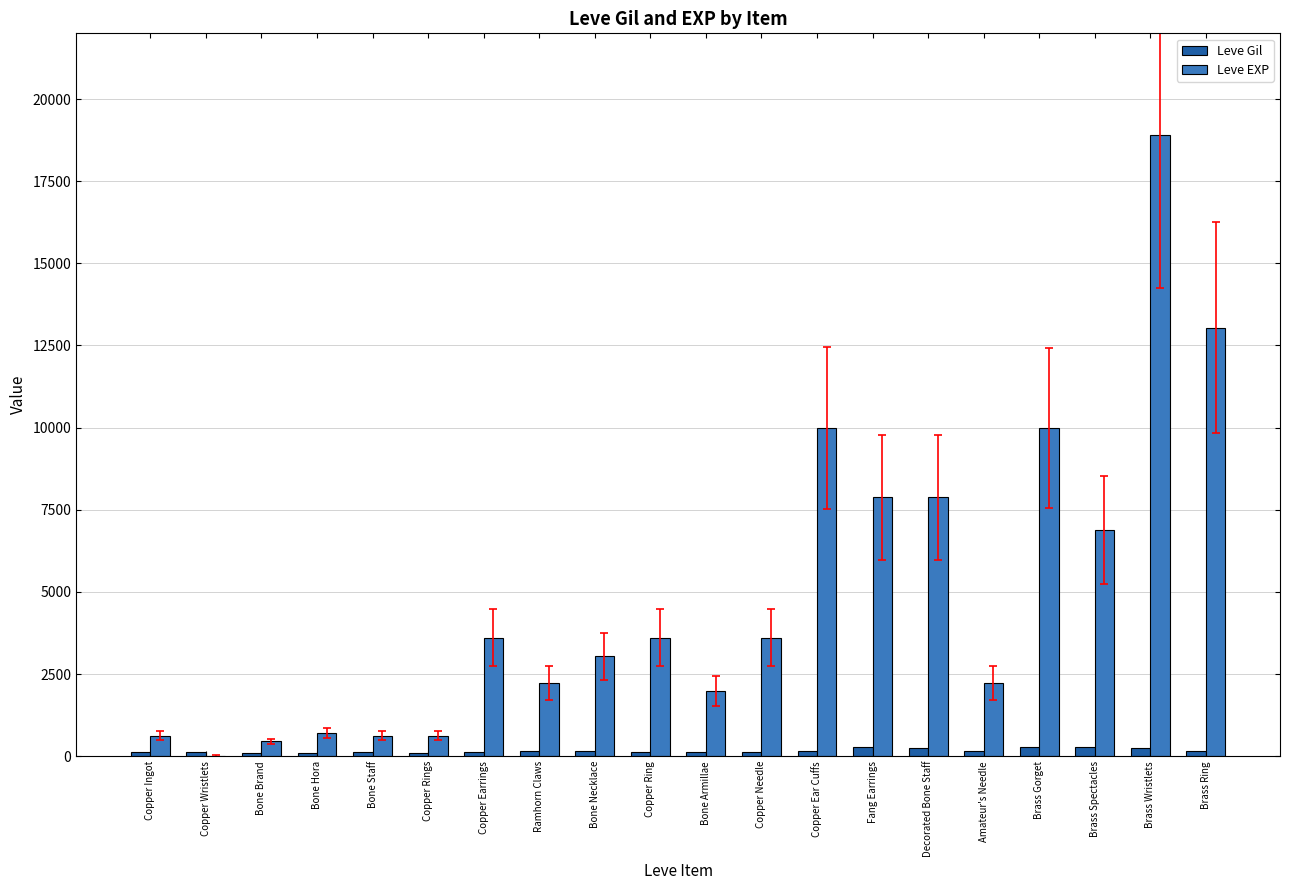

The value of Leve EXP at Copper Needle is 5034. True or false?

False